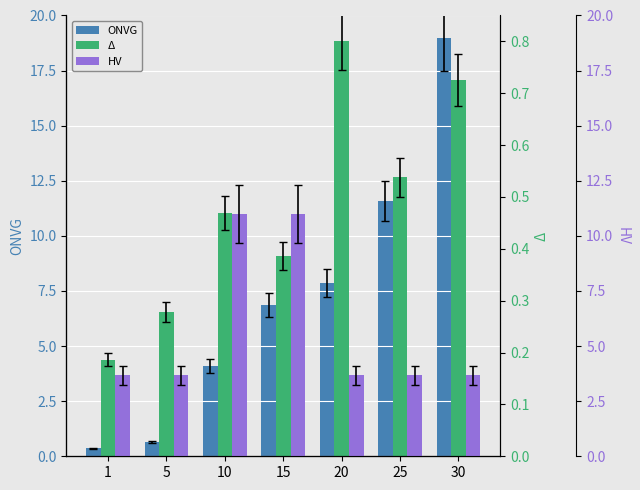

What is the total value across all series at 10?

15.6